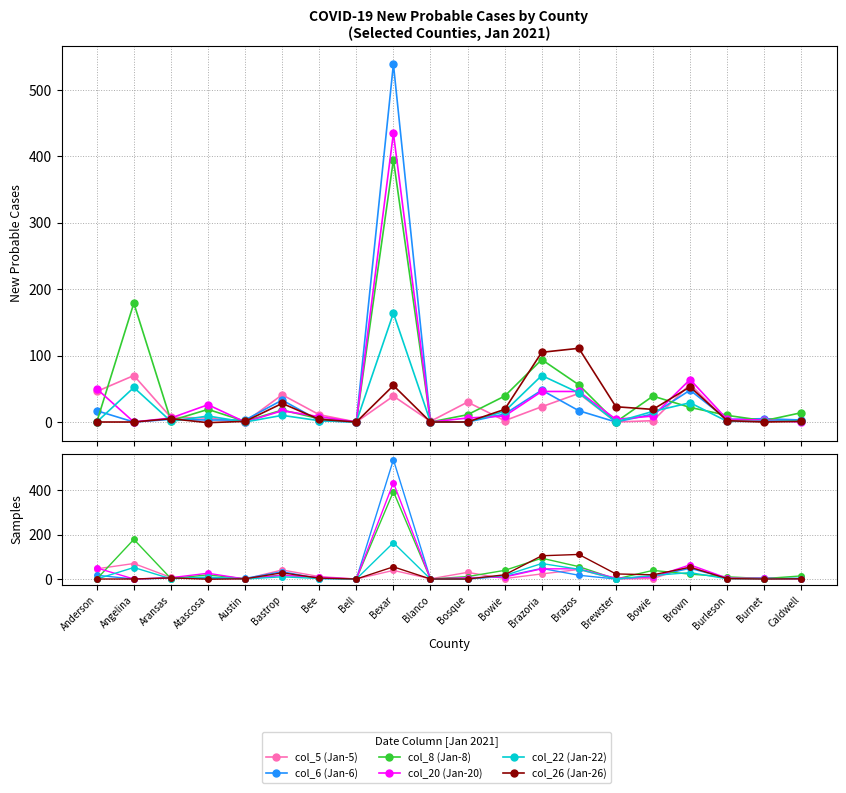

Which category has the lowest value across all series?

Atascosa